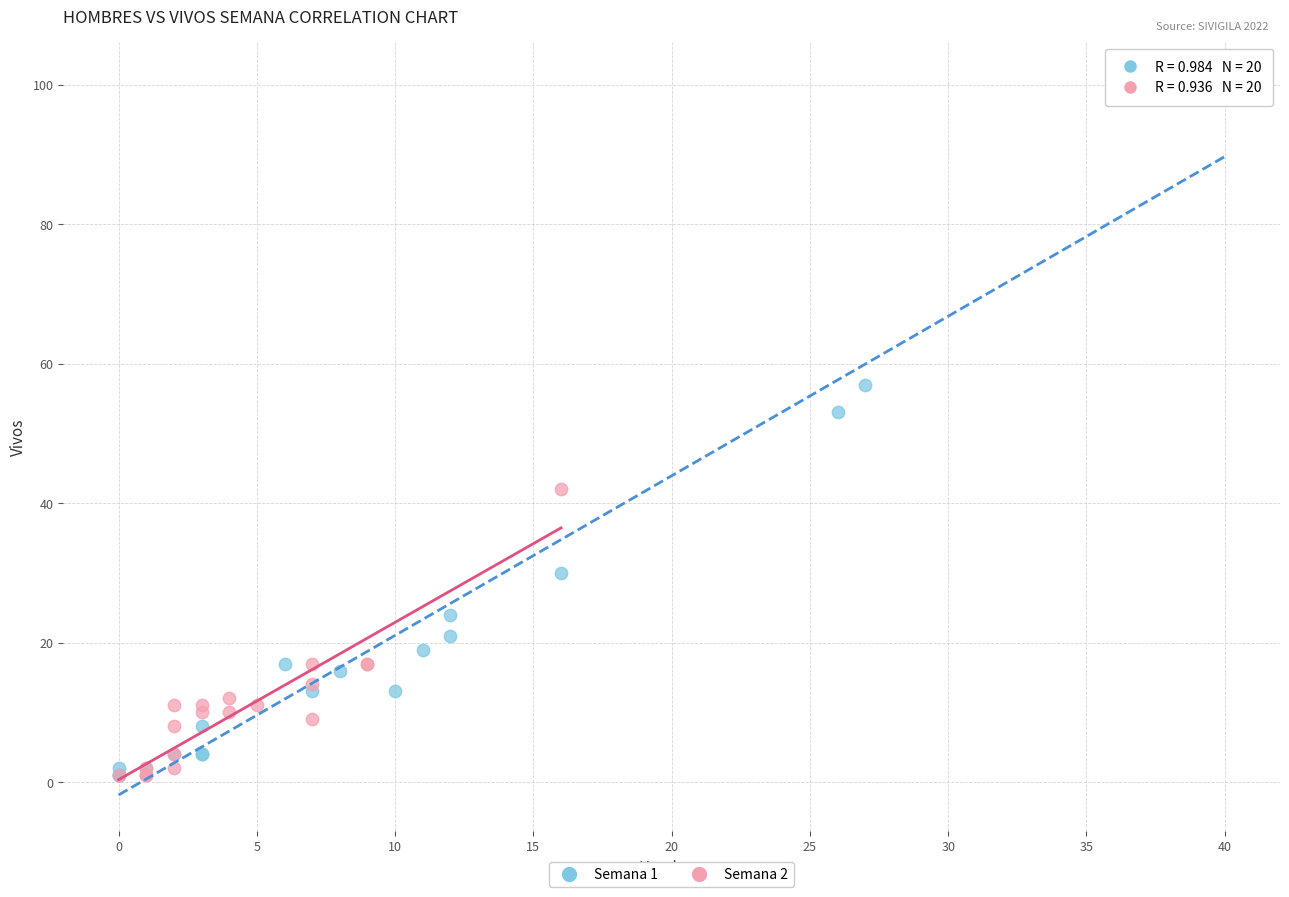

Which series has the widest spread of Y values?

Semana 1